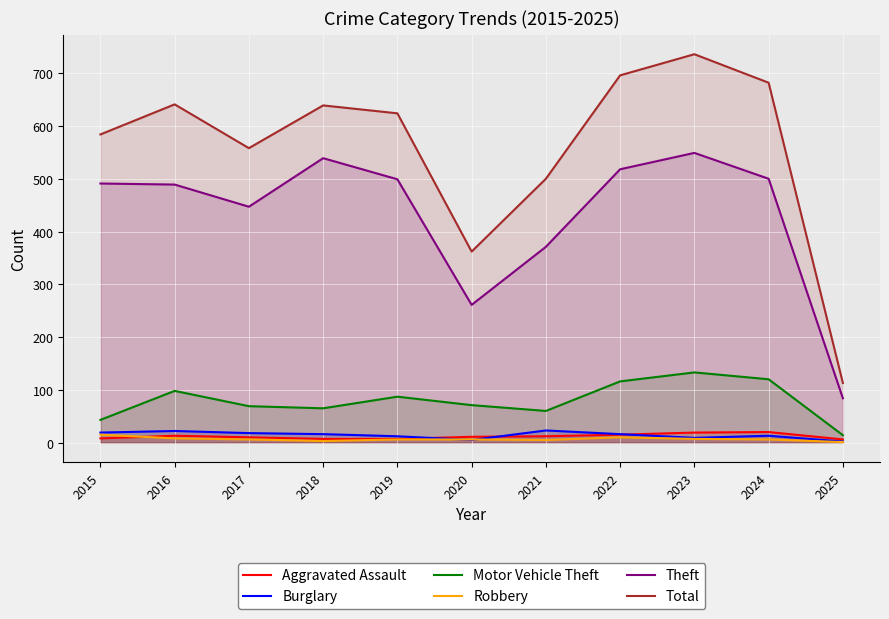

How many series are shown in this chart?

6